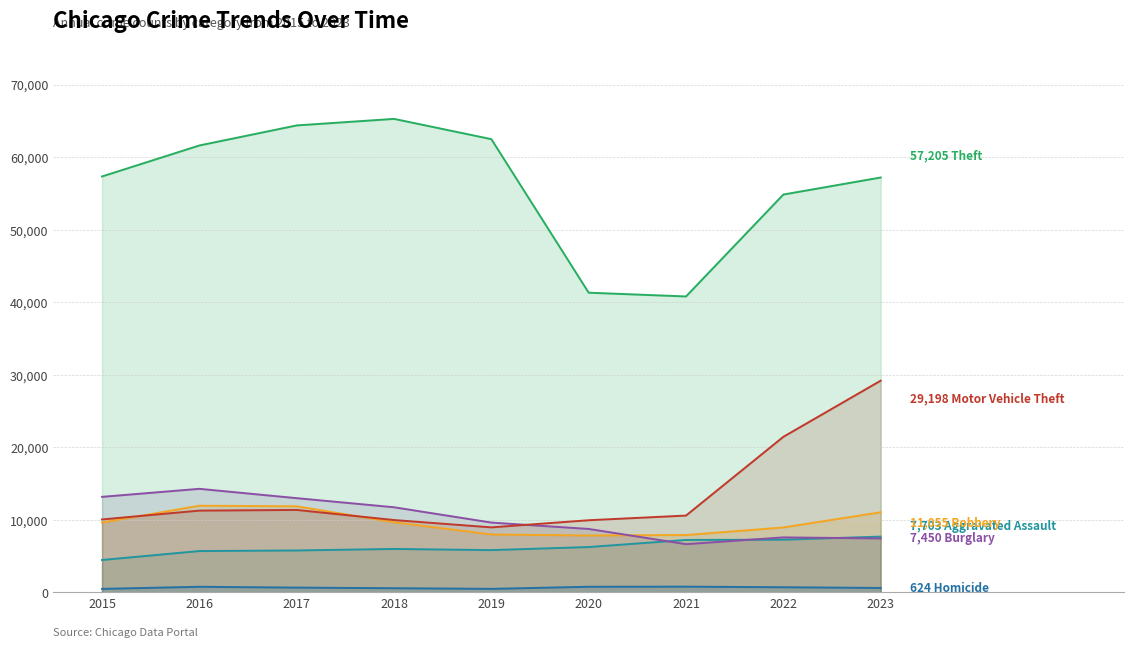

Which series has the widest spread of values?

Theft